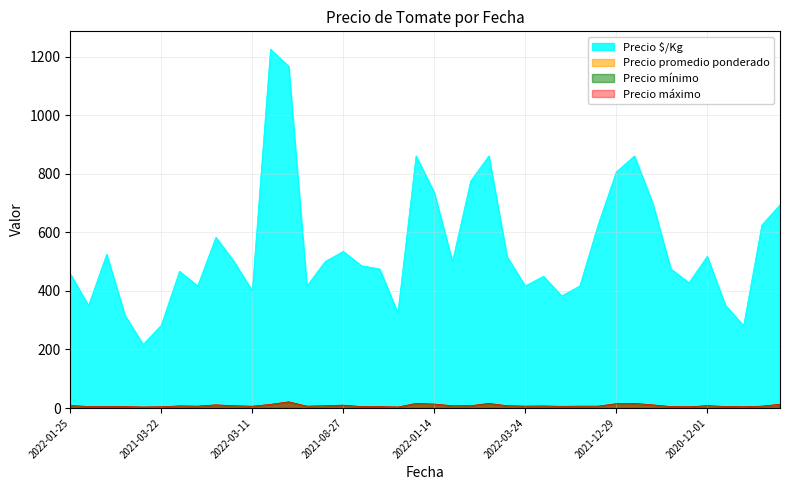

What is the approximate value of Precio máximo at 2020-12-21?

6.5